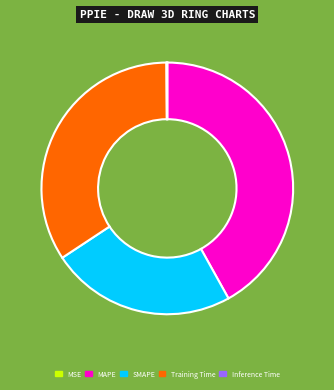

Does any single category account for the majority?

No